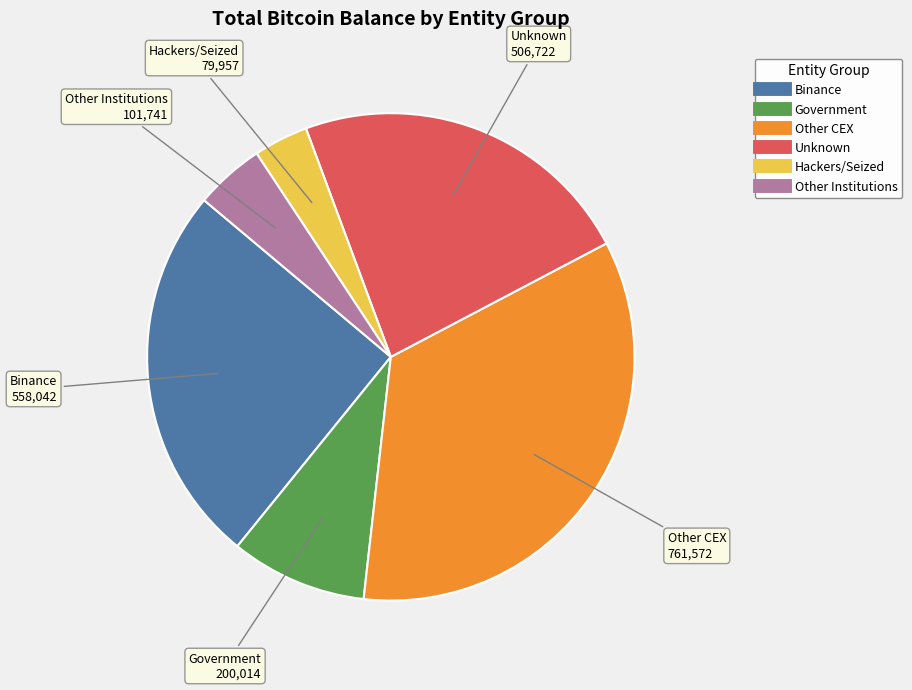

Does any single category account for the majority?

No